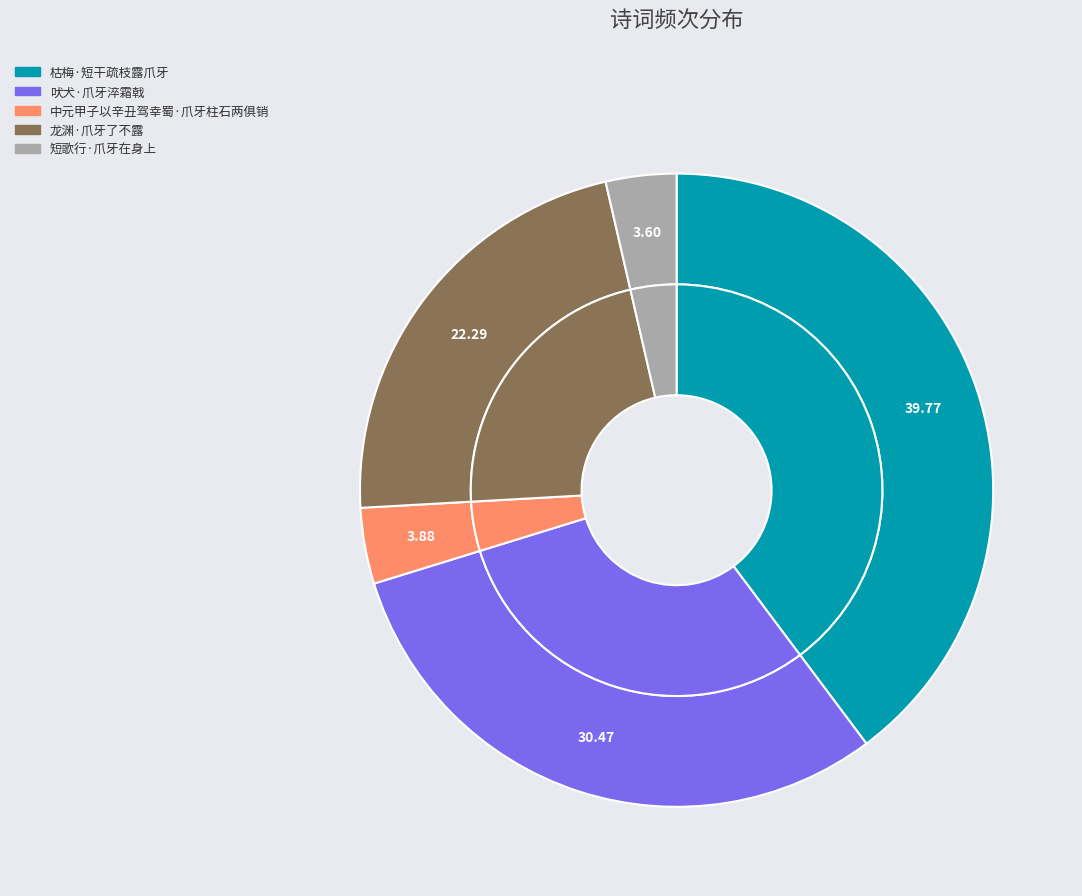

True or false: 短歌行·爪牙在身上 accounts for 12% of the total.

False